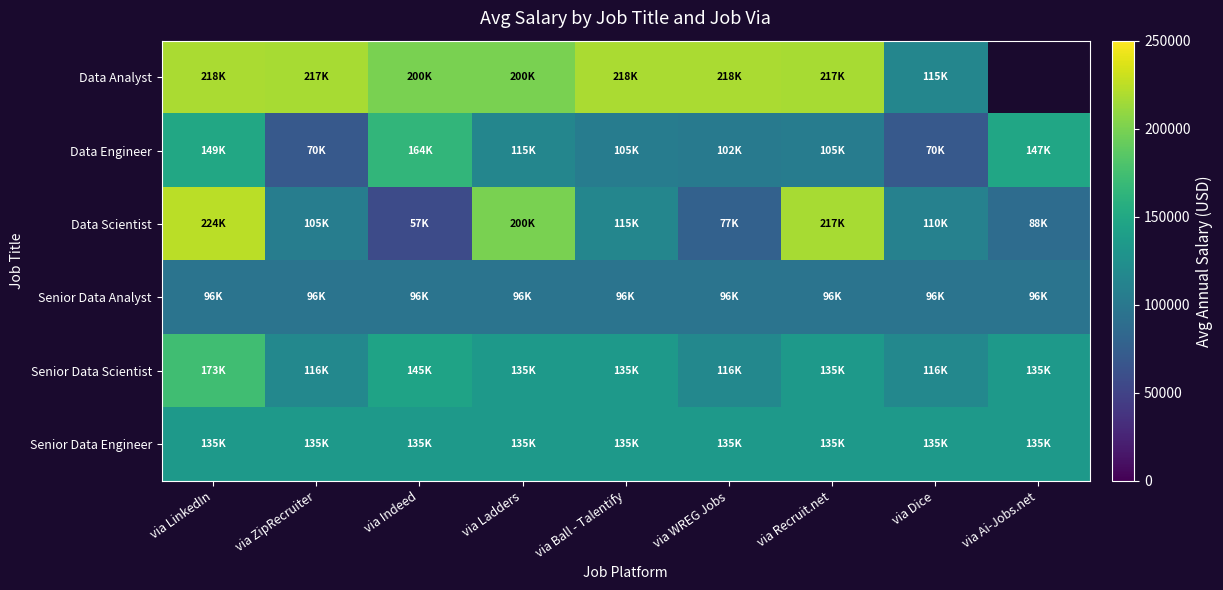

At which category is the sum across all series the highest?

via LinkedIn